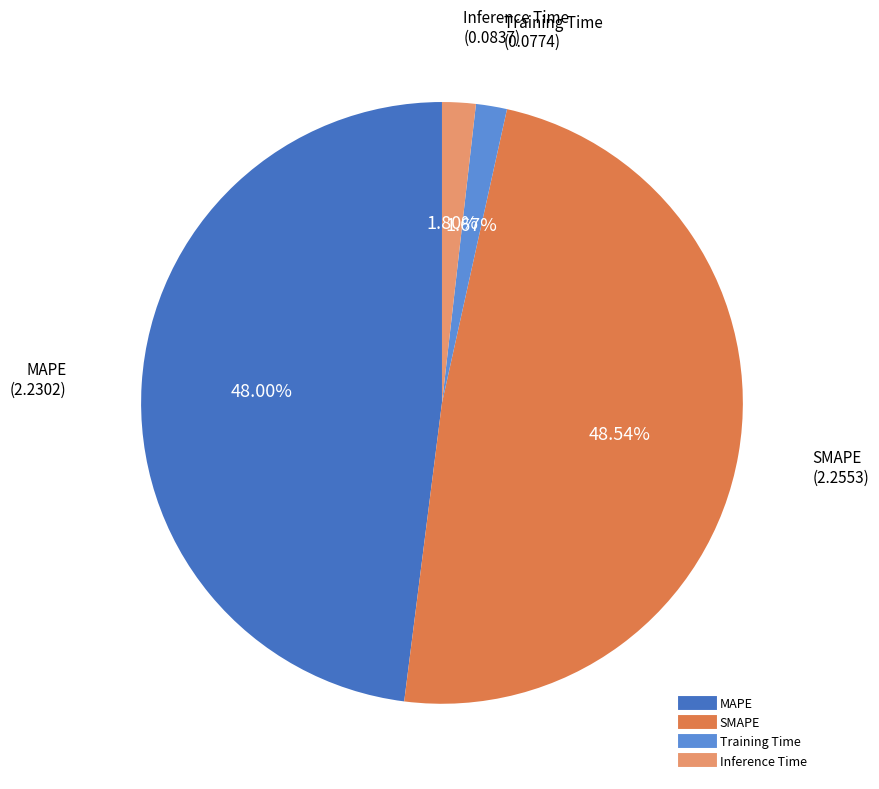

What is the largest slice in the pie chart?

SMAPE